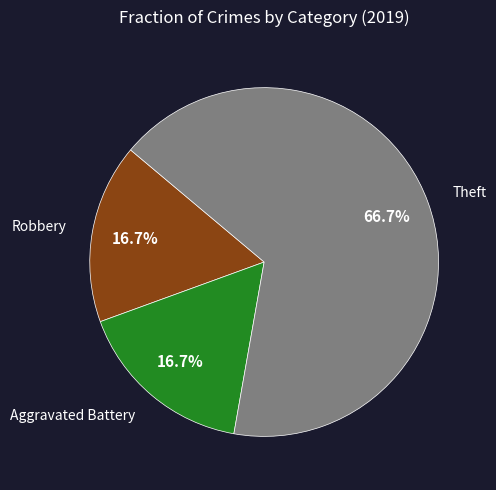

Between Aggravated Battery and Theft, which is larger?

Theft